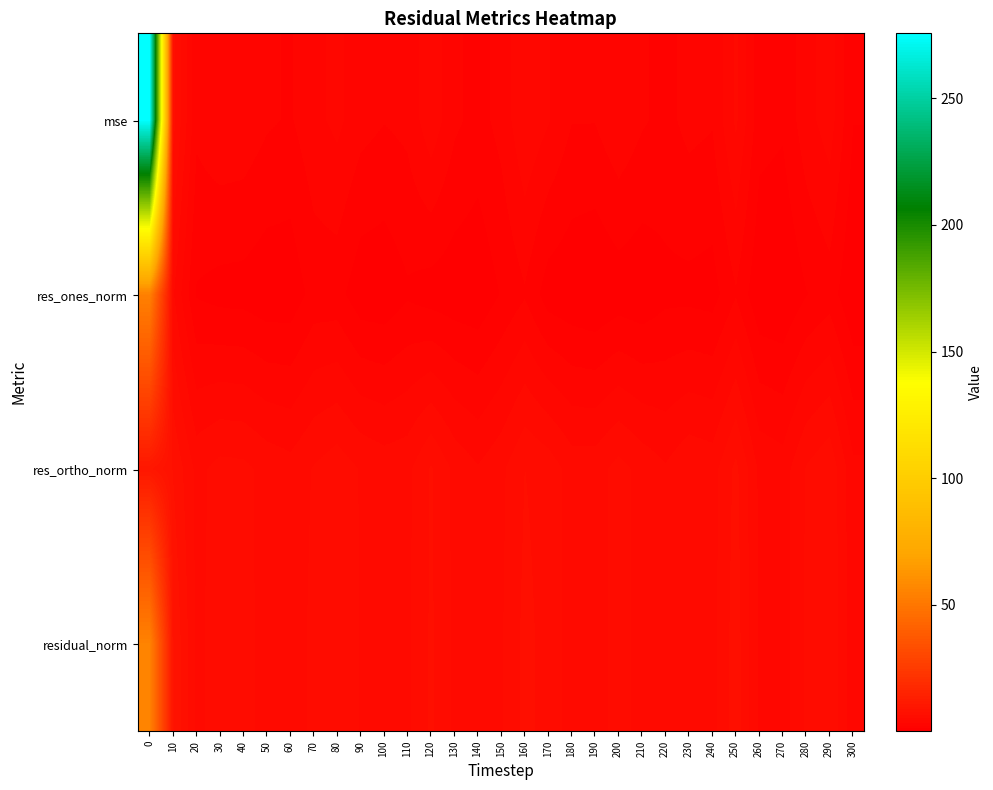

What is the spread (max minus min) of values at 210?

4.8